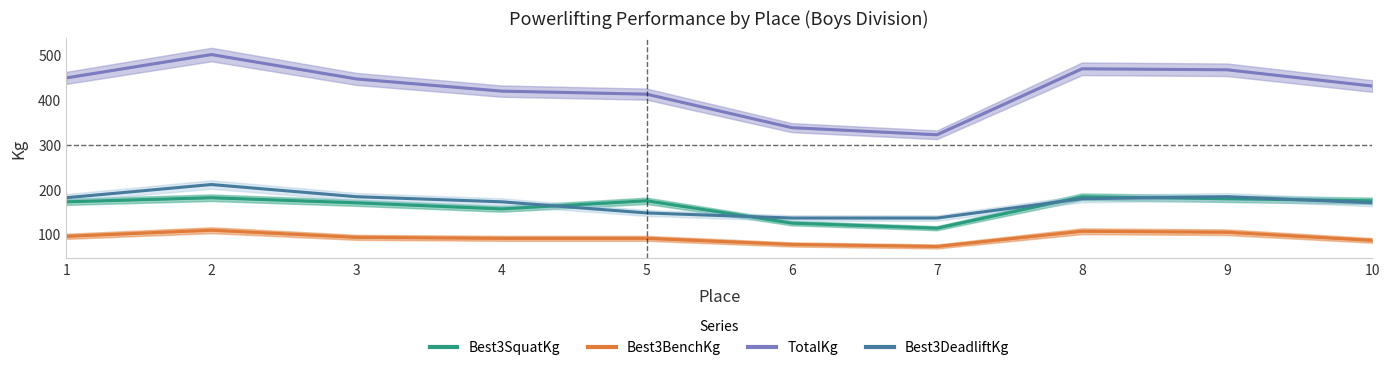

Reading right to left, what are all the values shown in this chart?

Best3SquatKg: 174.6	179.2	183.7	113.4	124.7	174.6	156.5	170.1	181.4	172.4
Best3BenchKg: 86.2	104.3	106.6	72.6	77.1	90.7	90.7	93.0	108.9	95.2
TotalKg: 430.9	467.2	469.5	322.1	337.9	412.8	419.6	446.8	501.2	449.1
Best3DeadliftKg: 170.1	183.7	179.2	136.1	136.1	147.4	172.4	183.7	210.9	181.4